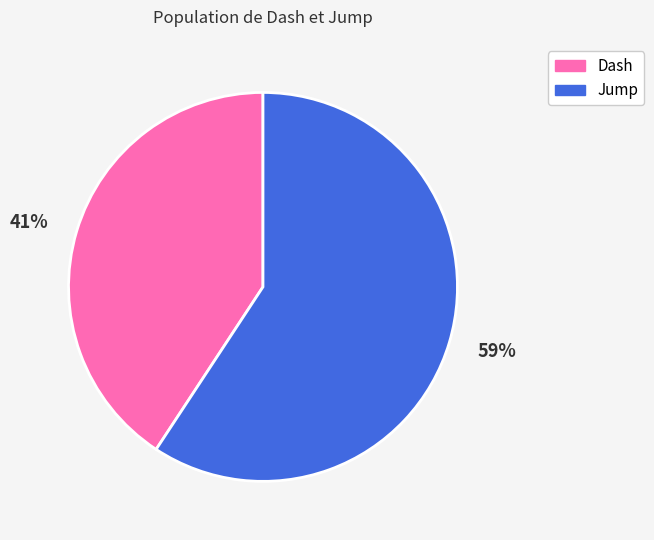

Rank the categories by value from highest to lowest.

59%, 41%